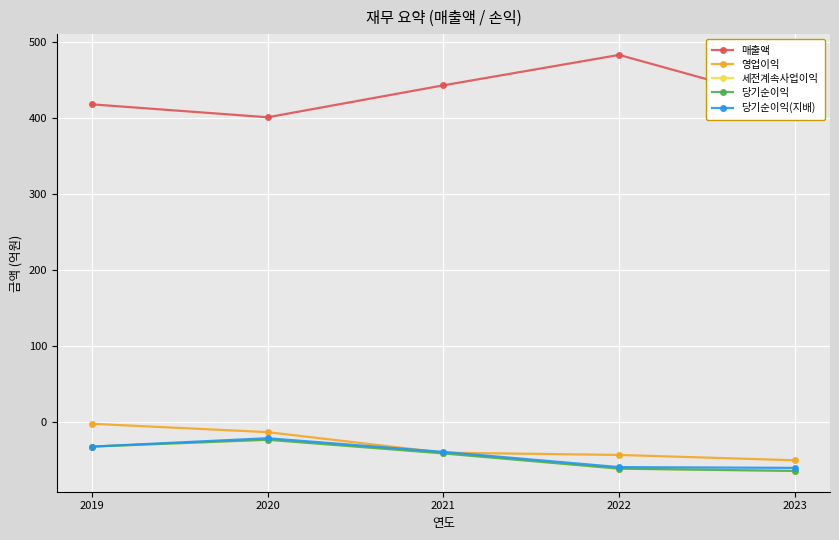

What is the sum of the 매출액 values at 2019 and 2021?

861